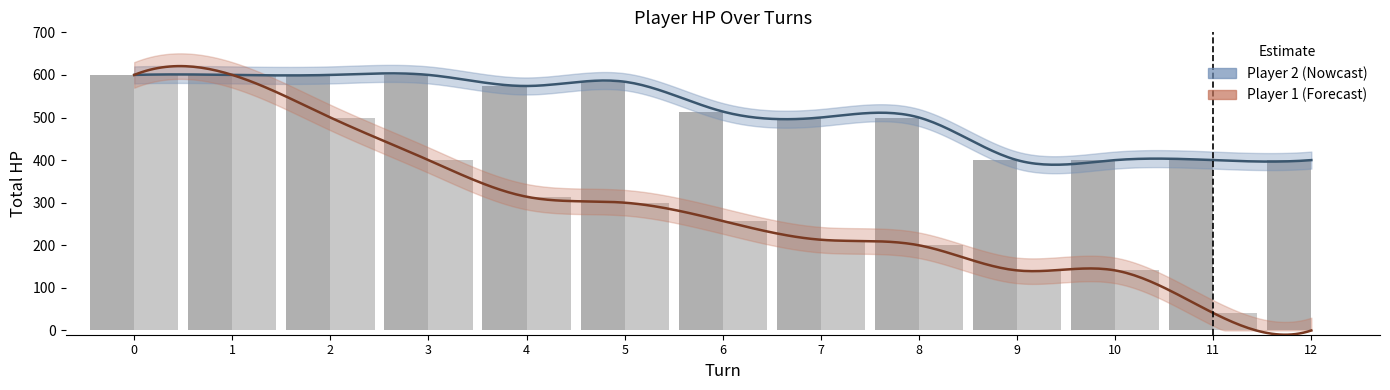

How many groups of bars are there?

13